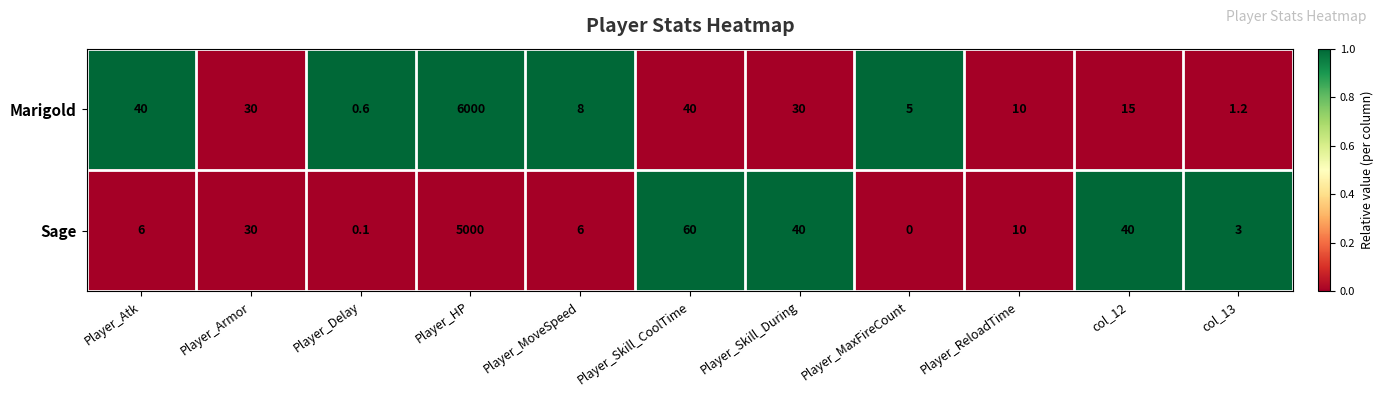

Between Player_Armor and Player_HP, which series saw the biggest shift?

Marigold